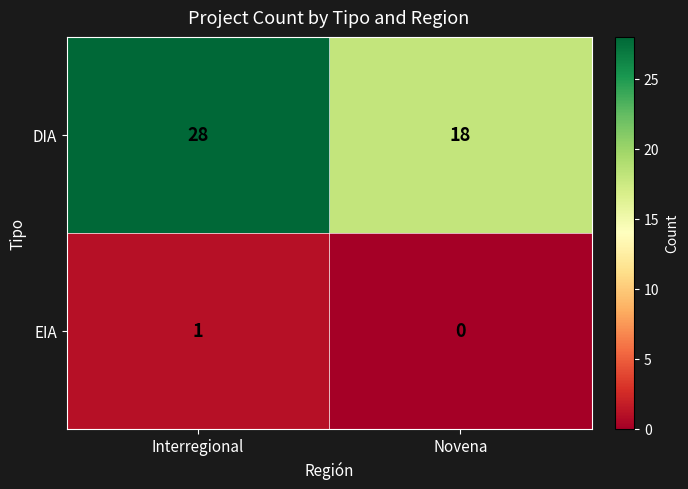

Rank the series at Novena from highest to lowest value.

DIA, EIA